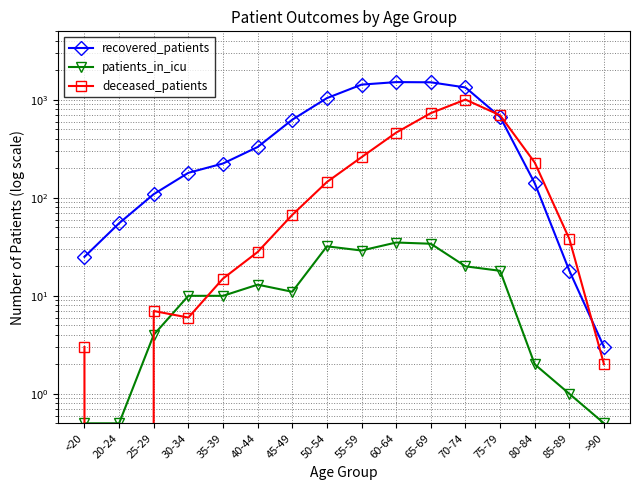

The value of patients_in_icu at >90 is 0.5. True or false?

True